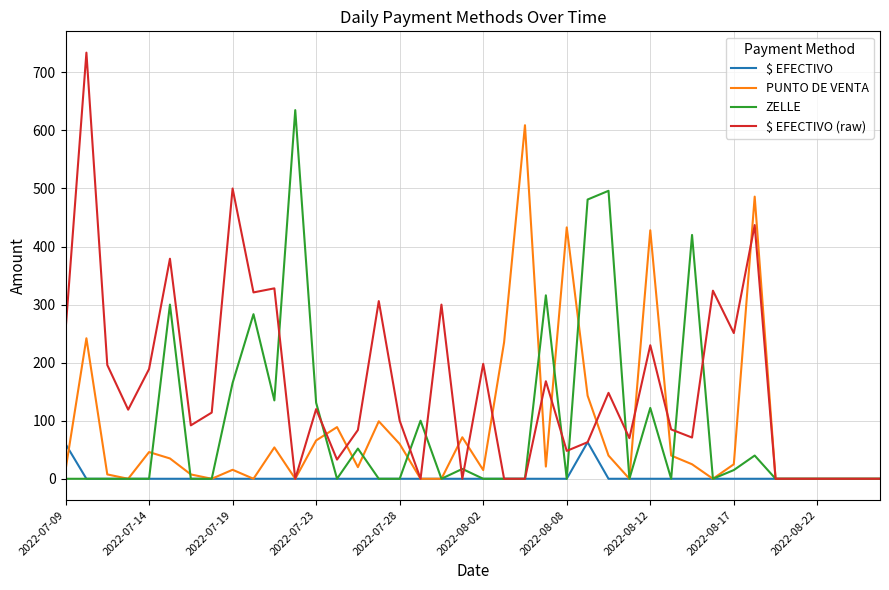

True or false: ZELLE and PUNTO DE VENTA cross at least once.

True